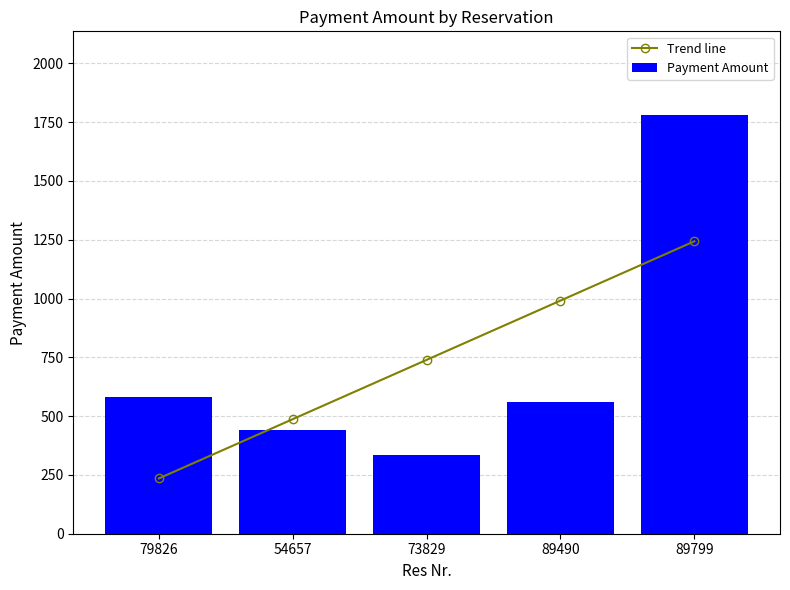

Which series has the widest spread of values?

Payment Amount